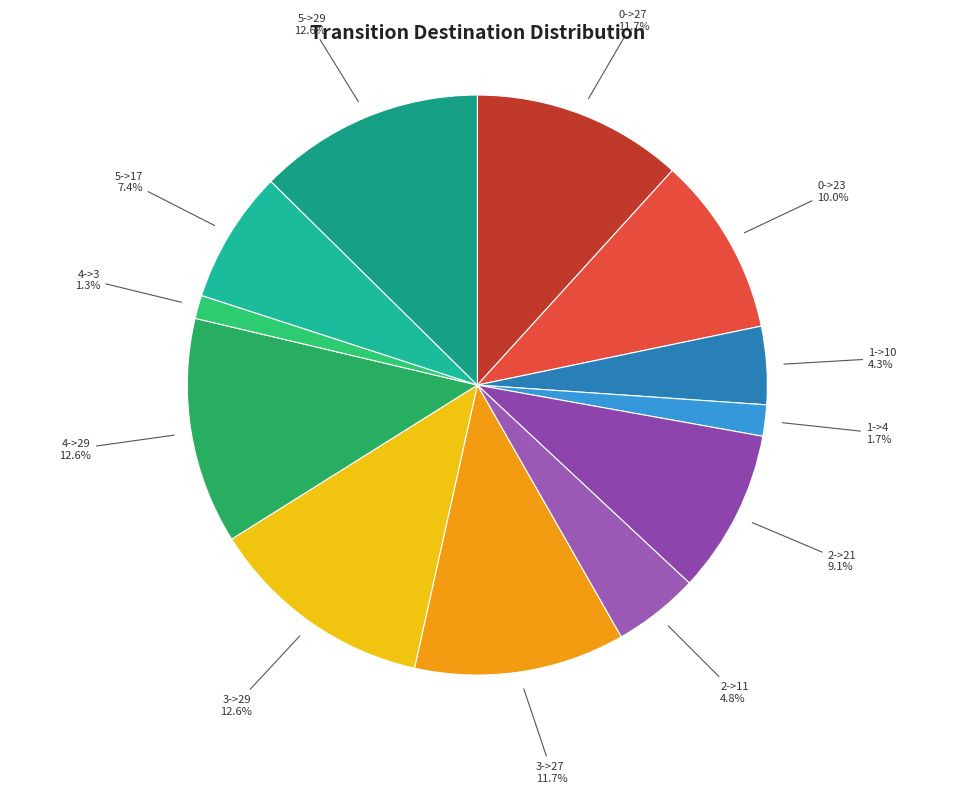

To the nearest percent, what is the difference between the largest and smallest slice percentages?

11%